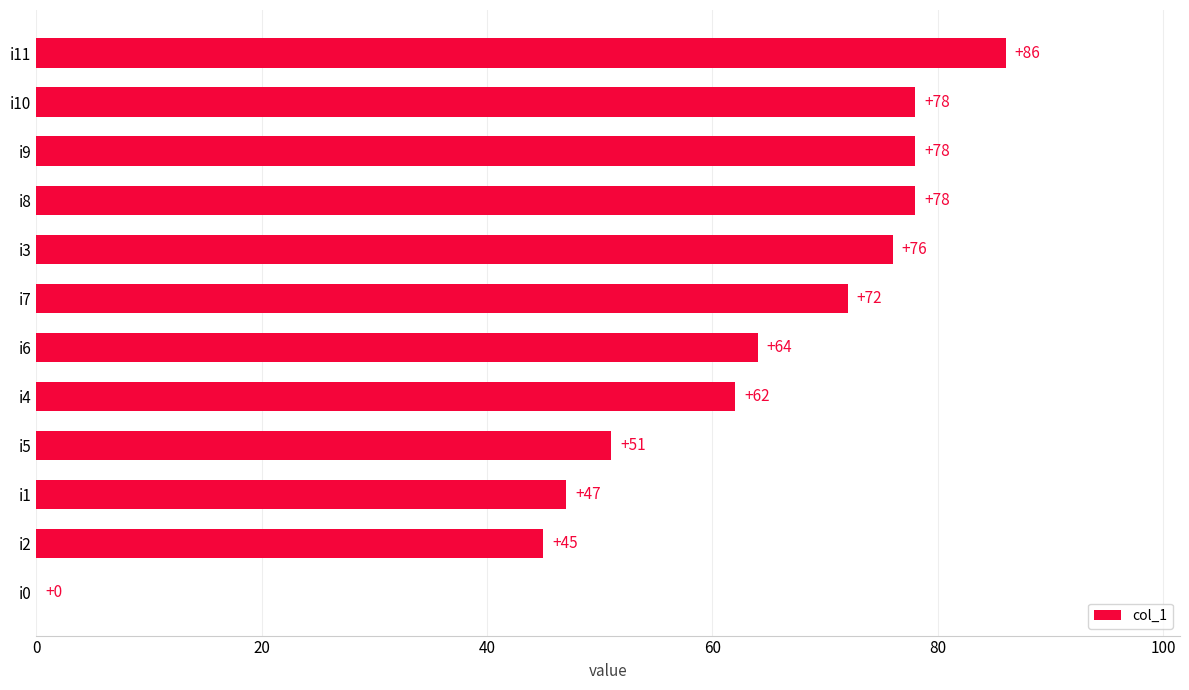

What is the sum of the values at i6 and i0?

64